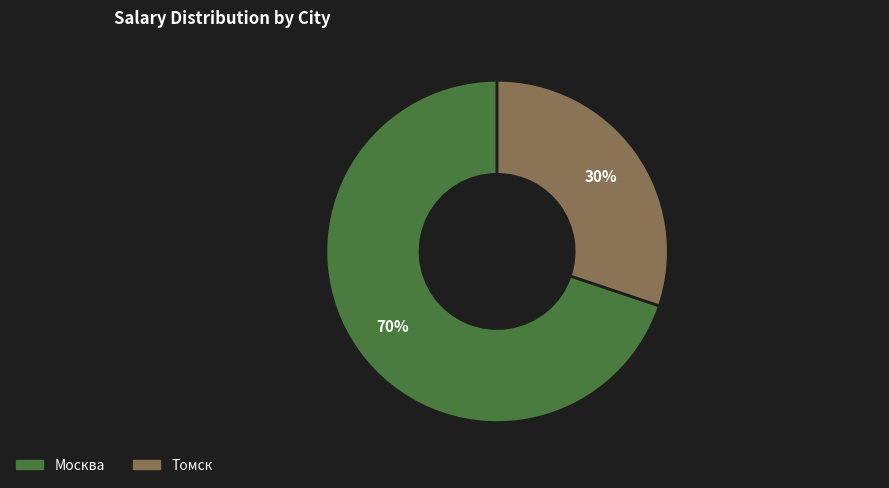

Does any single category account for the majority?

Yes